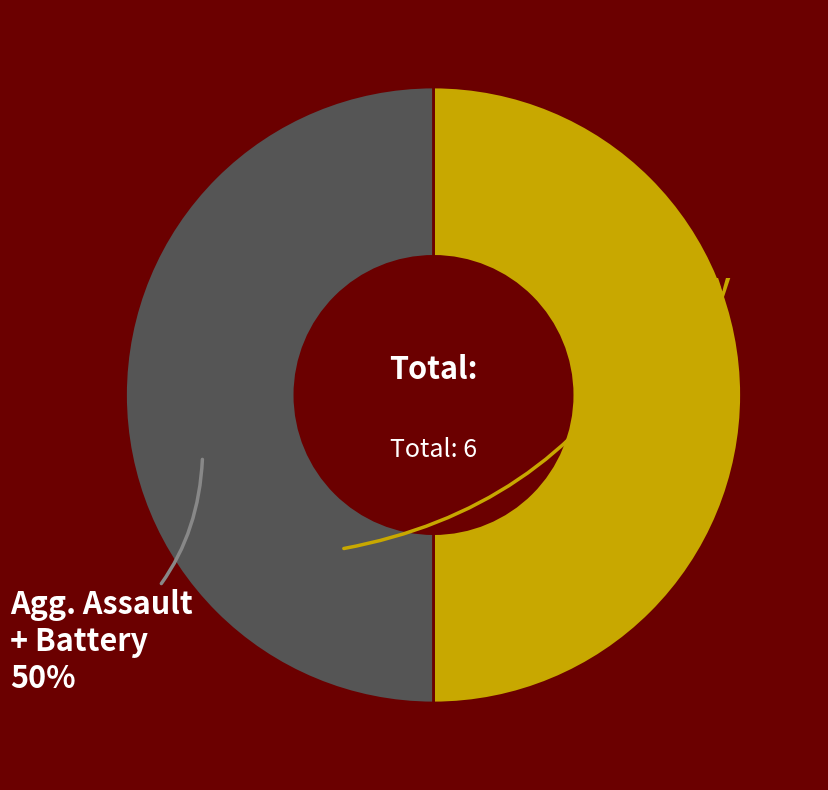

How many segments does this pie chart have?

2